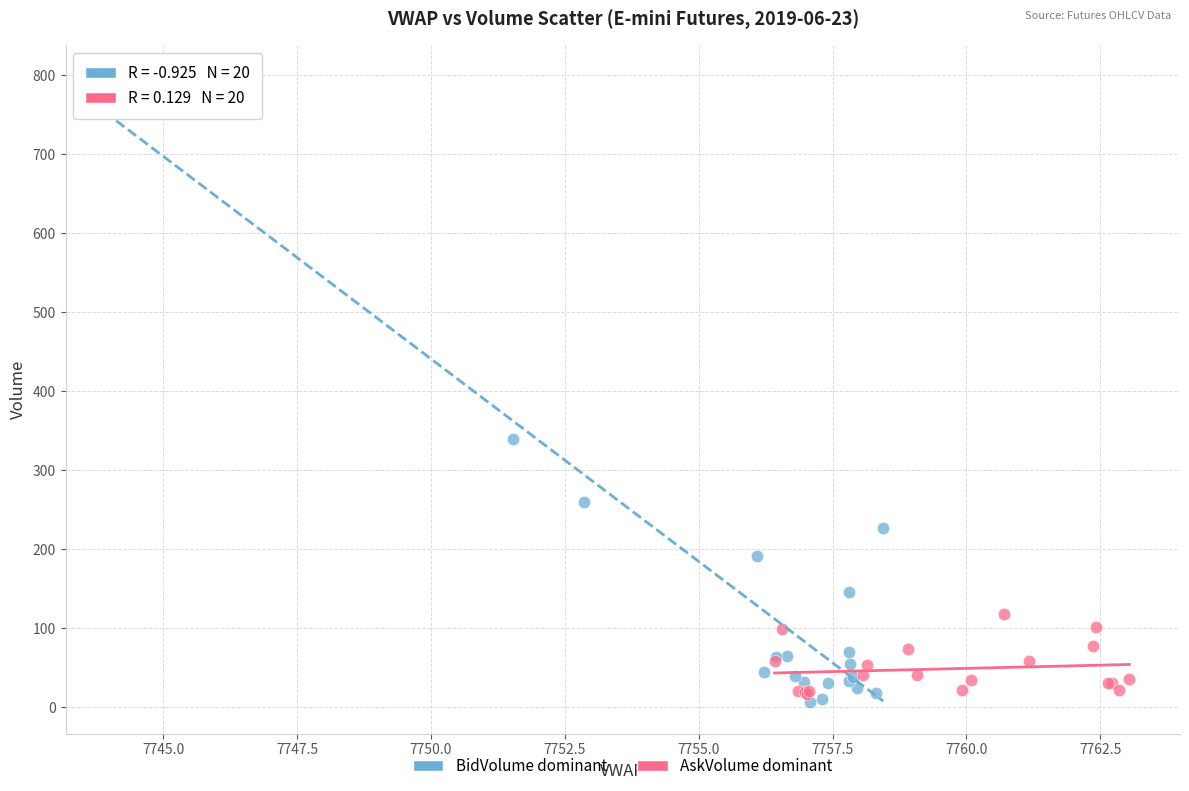

Which series reaches the maximum Y coordinate?

BidVolume dominant